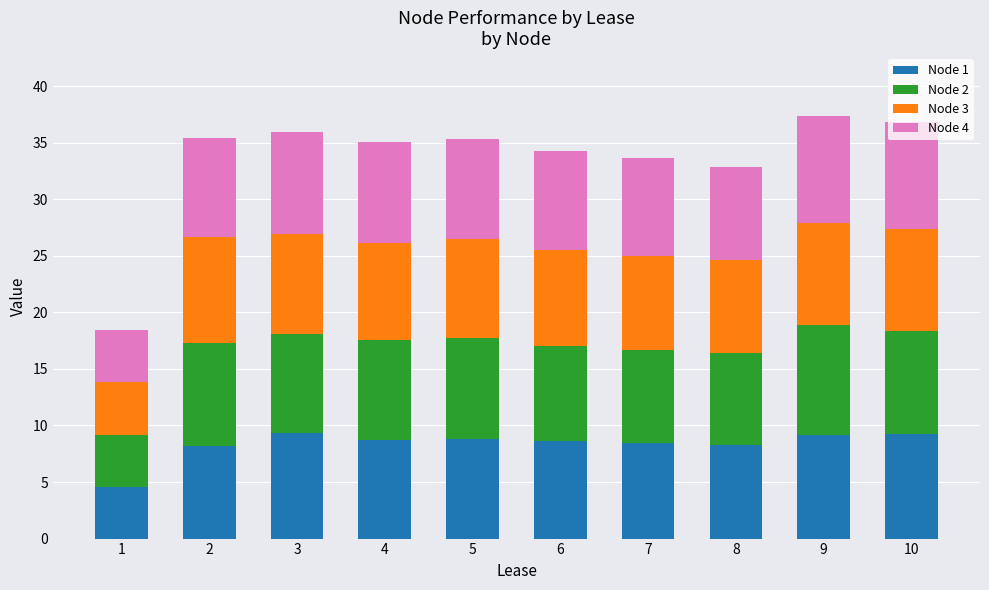

True or false: Node 1 has a value of 8.2 at 2.

True